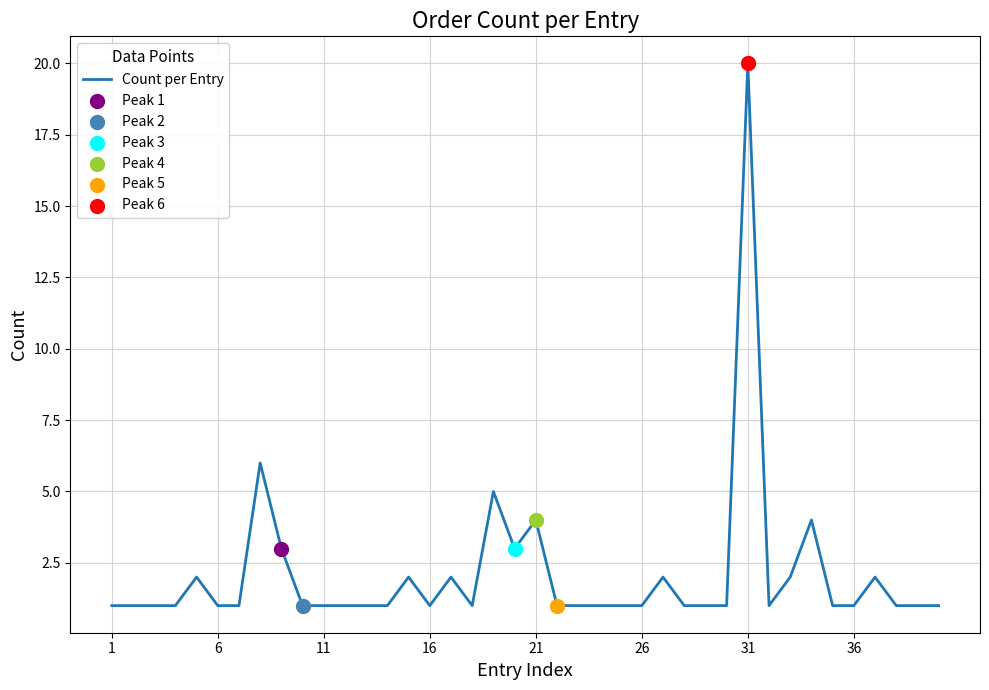

What is the difference between the maximum and minimum values?

19